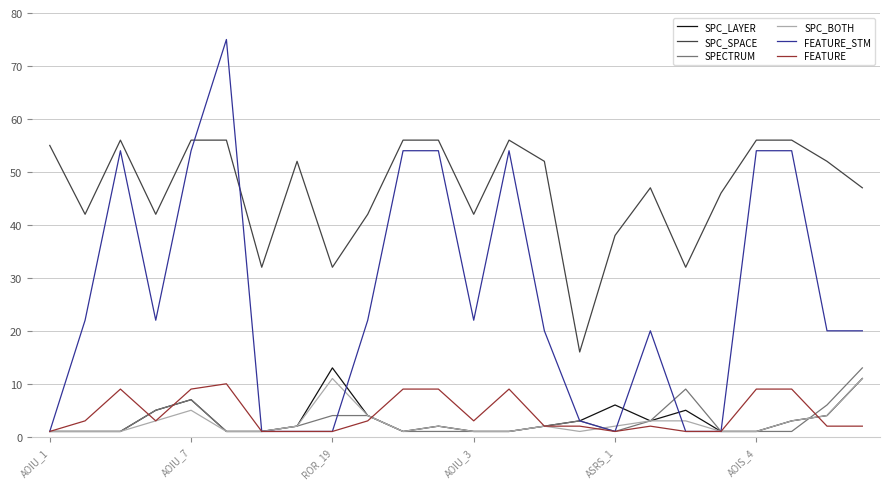

Which series has the widest spread of values?

FEATURE_STM